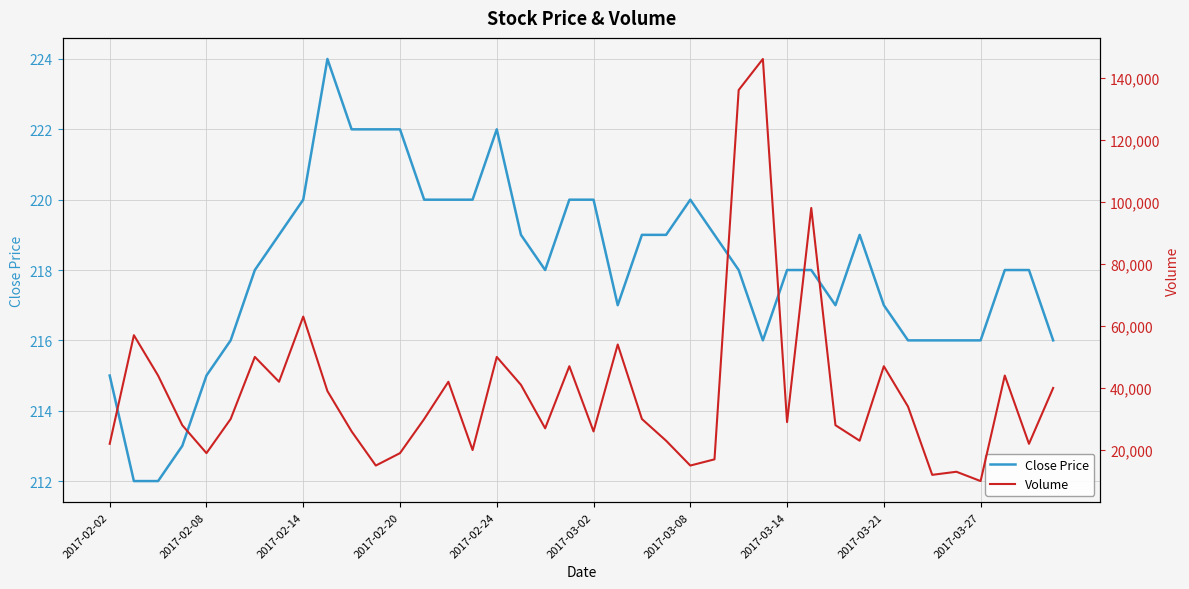

What position from the left is 15?

16